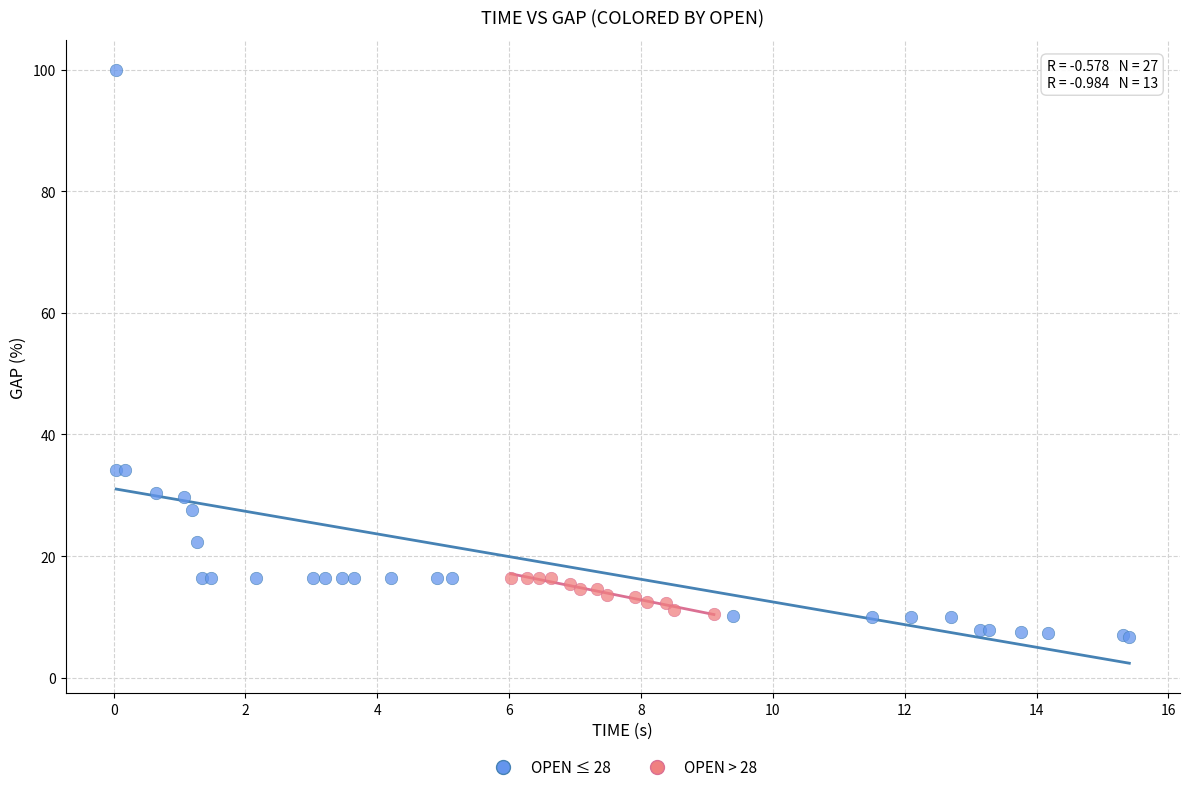

Which series reaches the maximum Y coordinate?

OPEN ≤ 28